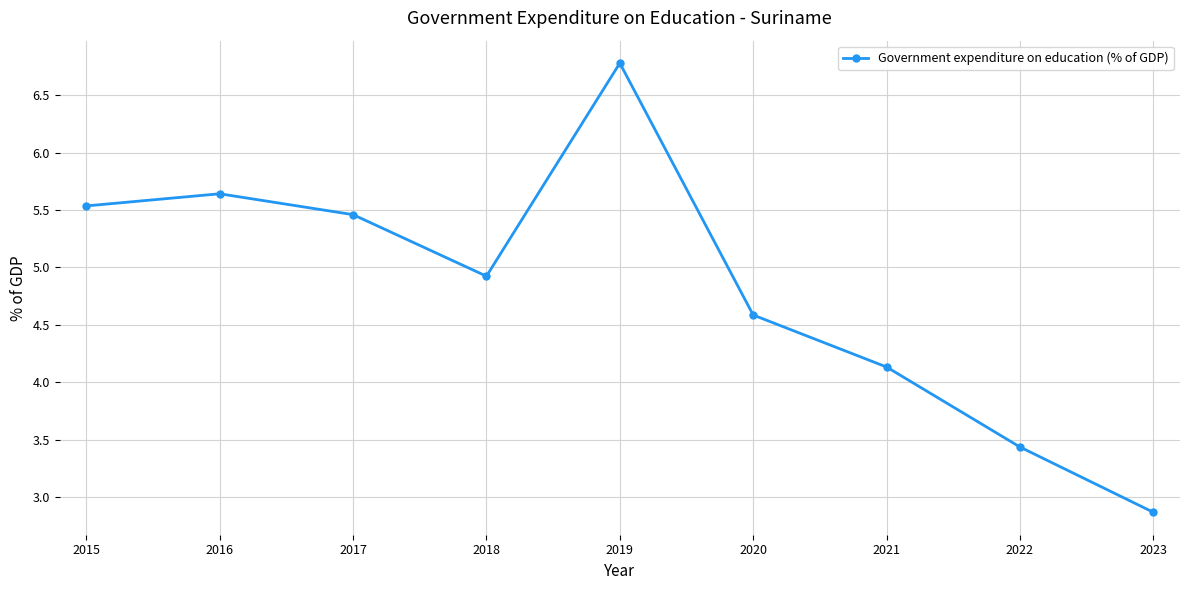

How many lines are shown in the chart?

1